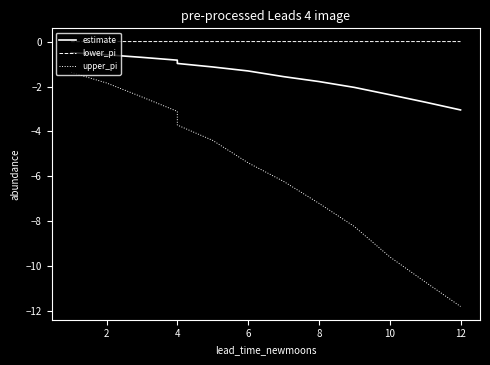

At 2, list the series in order from smallest to largest.

upper_pi, estimate, lower_pi